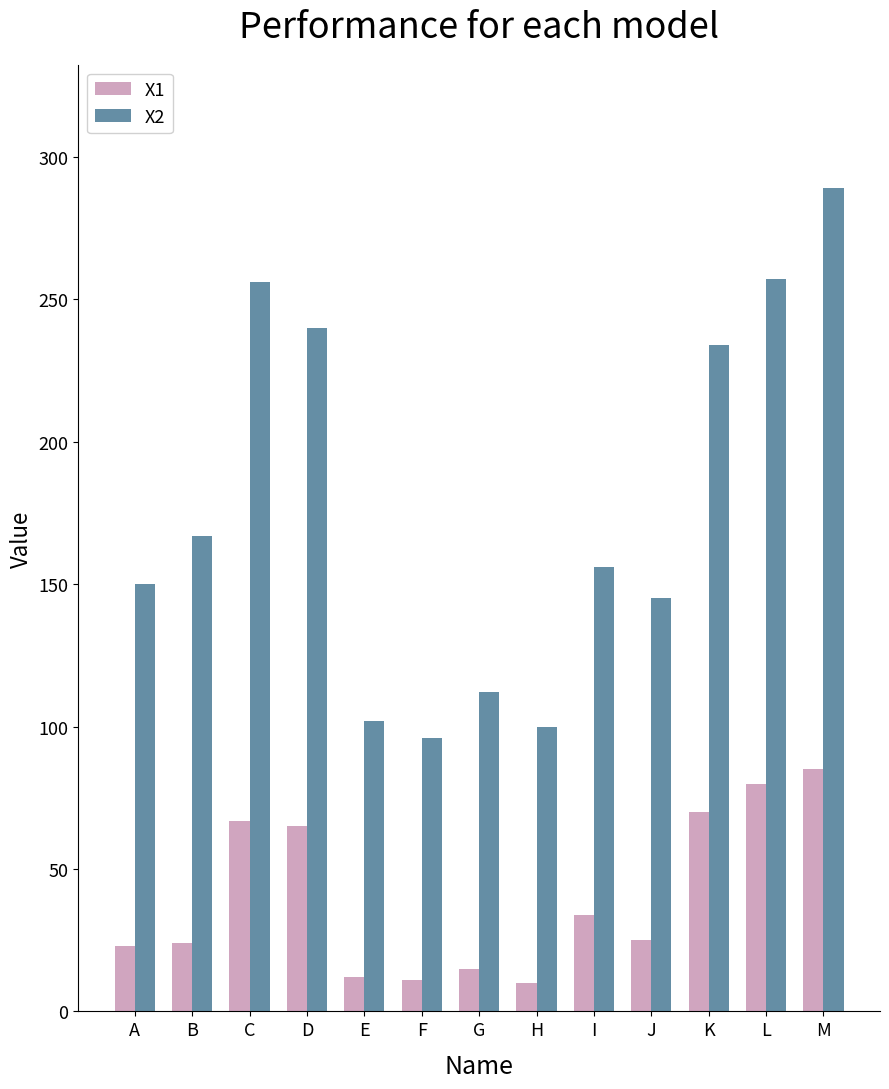

What is the difference between the second highest and second lowest values in the X1 series?

69